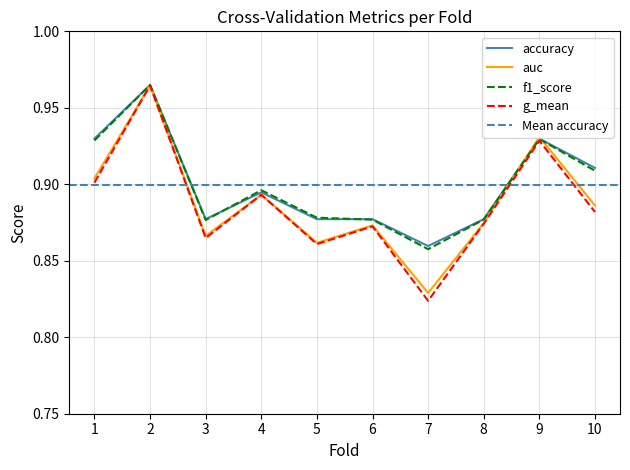

Which series has the largest range (max minus min)?

g_mean